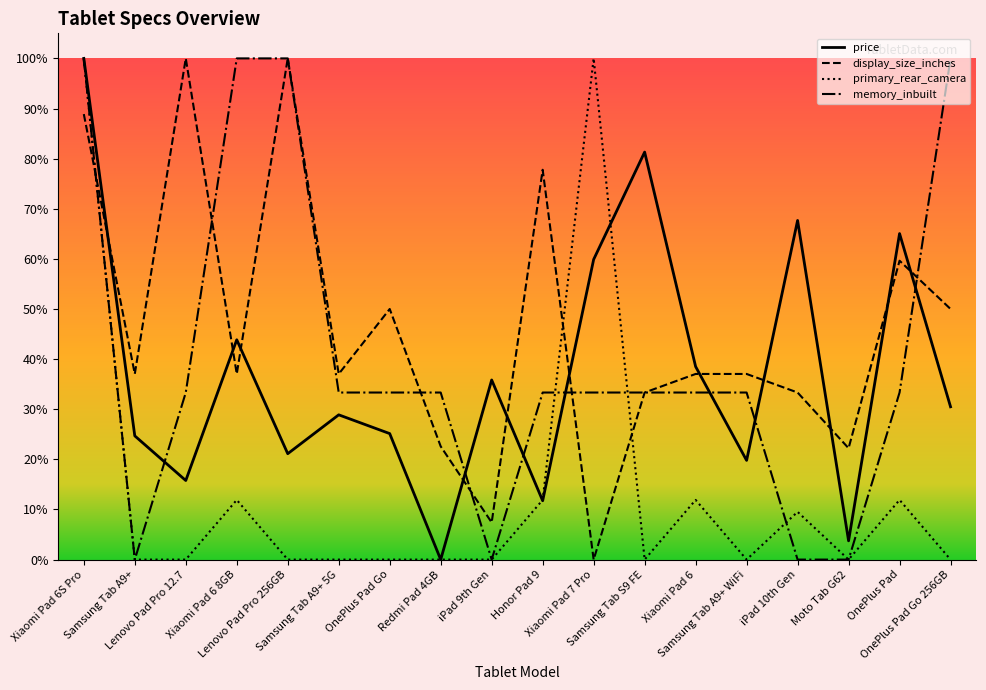

What is the difference between the primary_rear_camera values at OnePlus Pad and Samsung Tab A9+?

11.9